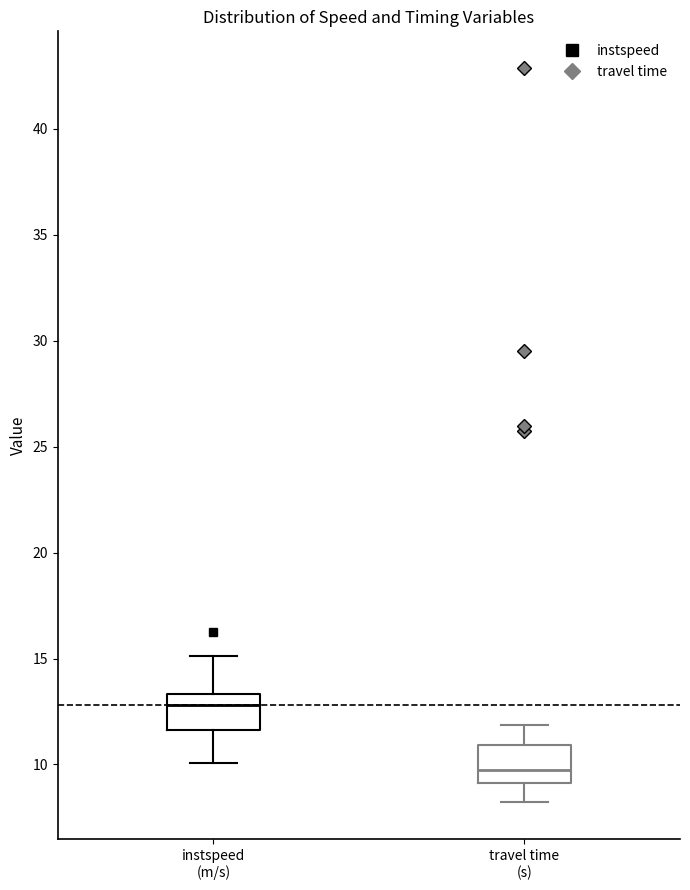

Reading left to right, transcribe this box plot: for each box, give where its median line is, the range the box spans, and where its two whiskers end, as read against the y-axis. The values are not printed on the chart, so give them approximately, as read against the axis.

instspeed (m/s): median 13.0, box 11.5 to 13.5, whiskers 10.0 to 15.0
travel time (s): median 9.5, box 9.0 to 11.0, whiskers 8.0 to 12.0